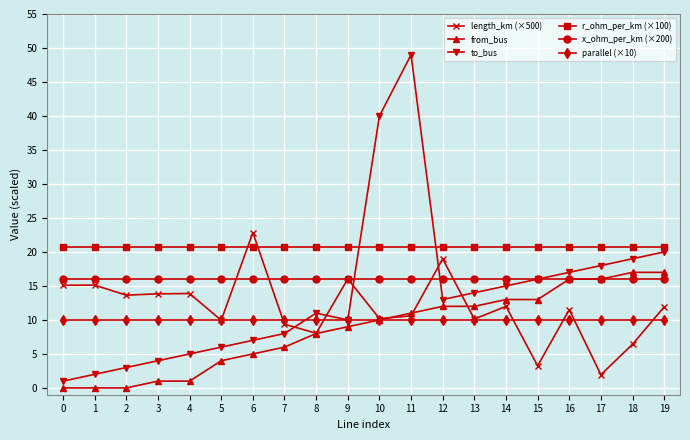

How many categories are shown in the chart?

20